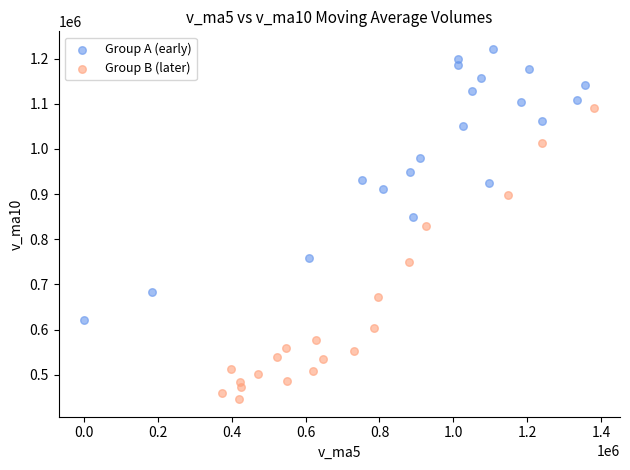

Which series has the widest spread of Y values?

Group B (later)